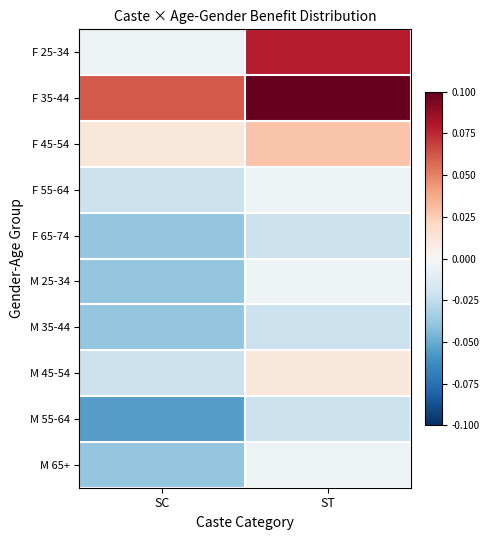

Between ST and SC, which is larger?

ST